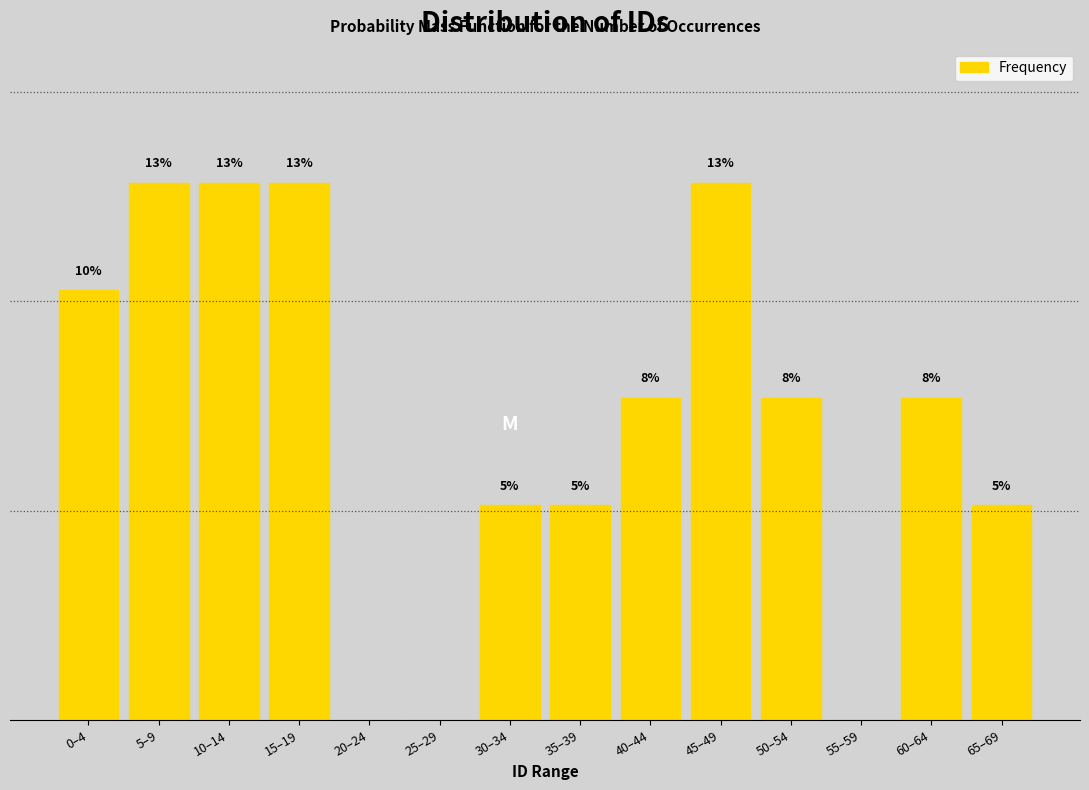

Are the bars horizontal?

No